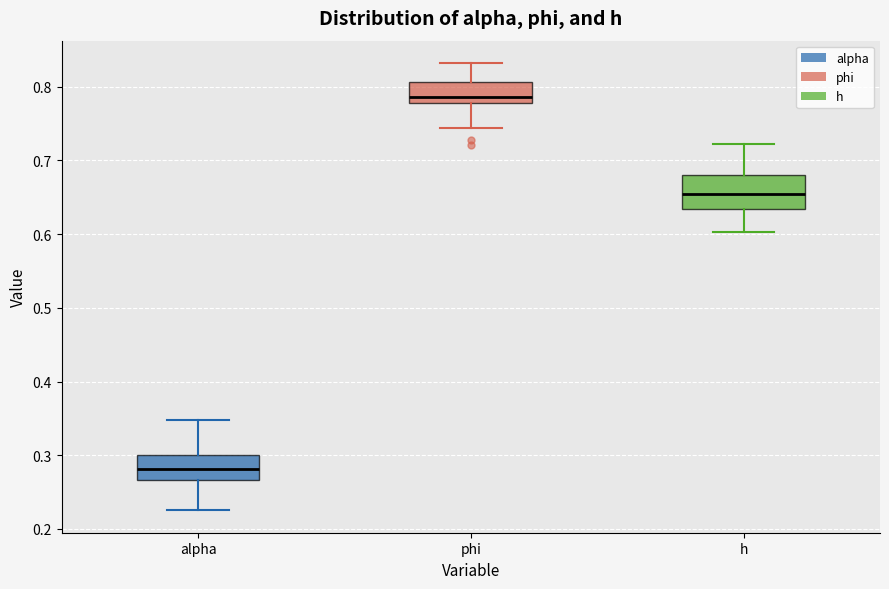

Comparing the boxes themselves (not the whiskers), which one is the tallest?

h